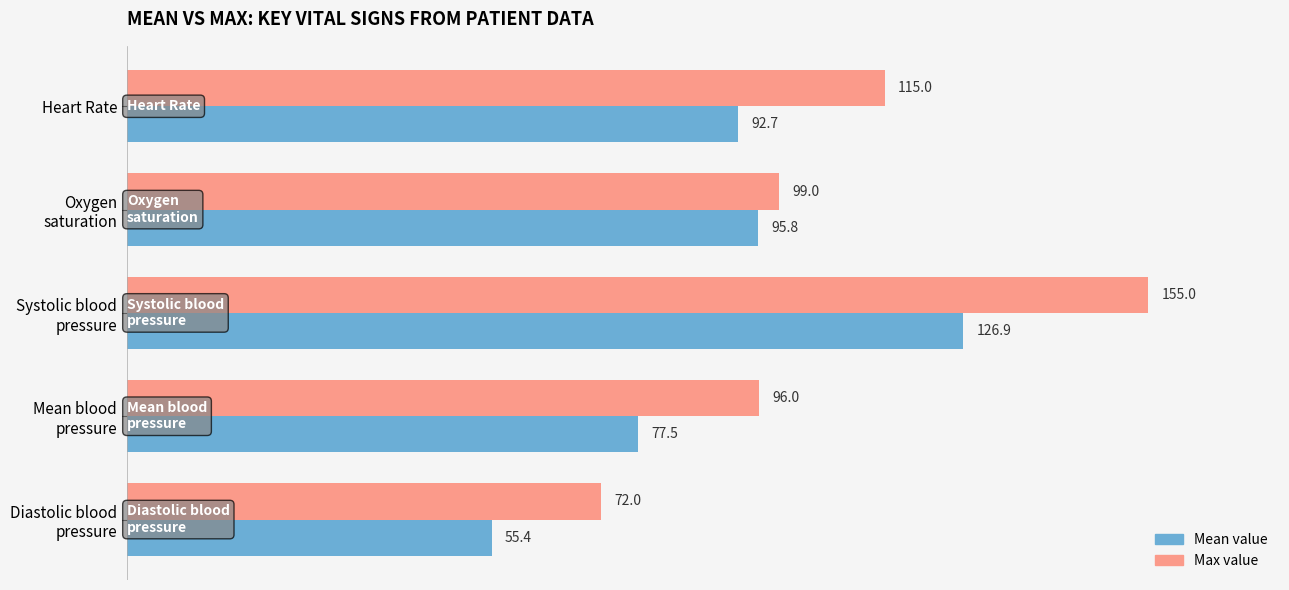

At which label is Mean value closest to 91?

Heart Rate